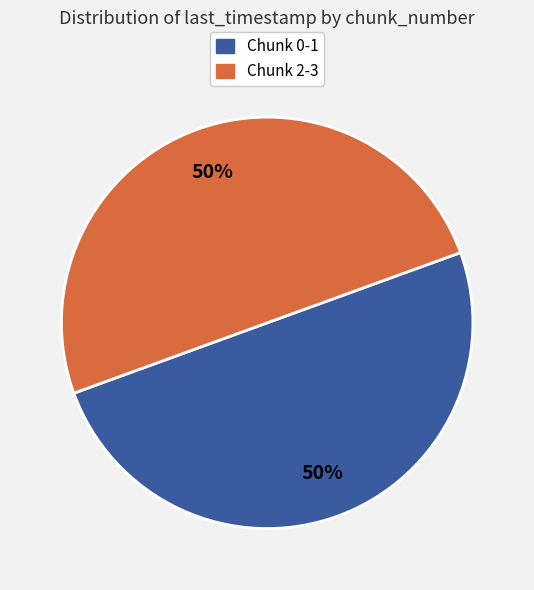

To the nearest percent, what is the combined percentage of Chunk 0-1 and Chunk 2-3?

100%